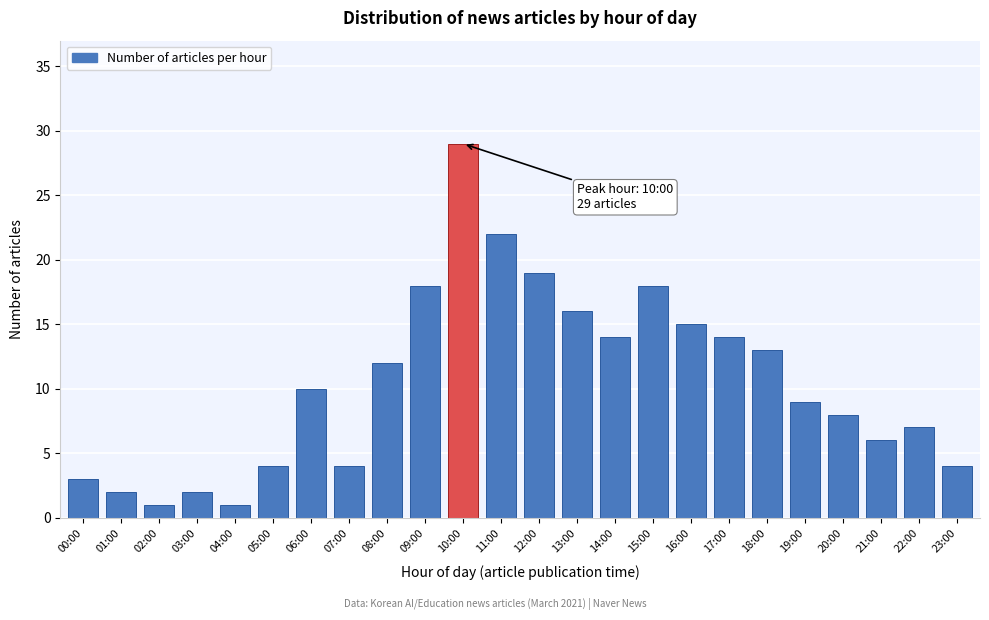

Reading left to right, list all the values displayed in this chart.

00:00=3	01:00=2	02:00=1	03:00=2	04:00=1	05:00=4	06:00=10	07:00=4	08:00=12	09:00=18	10:00=29	11:00=22	12:00=19	13:00=16	14:00=14	15:00=18	16:00=15	17:00=14	18:00=13	19:00=9	20:00=8	21:00=6	22:00=7	23:00=4